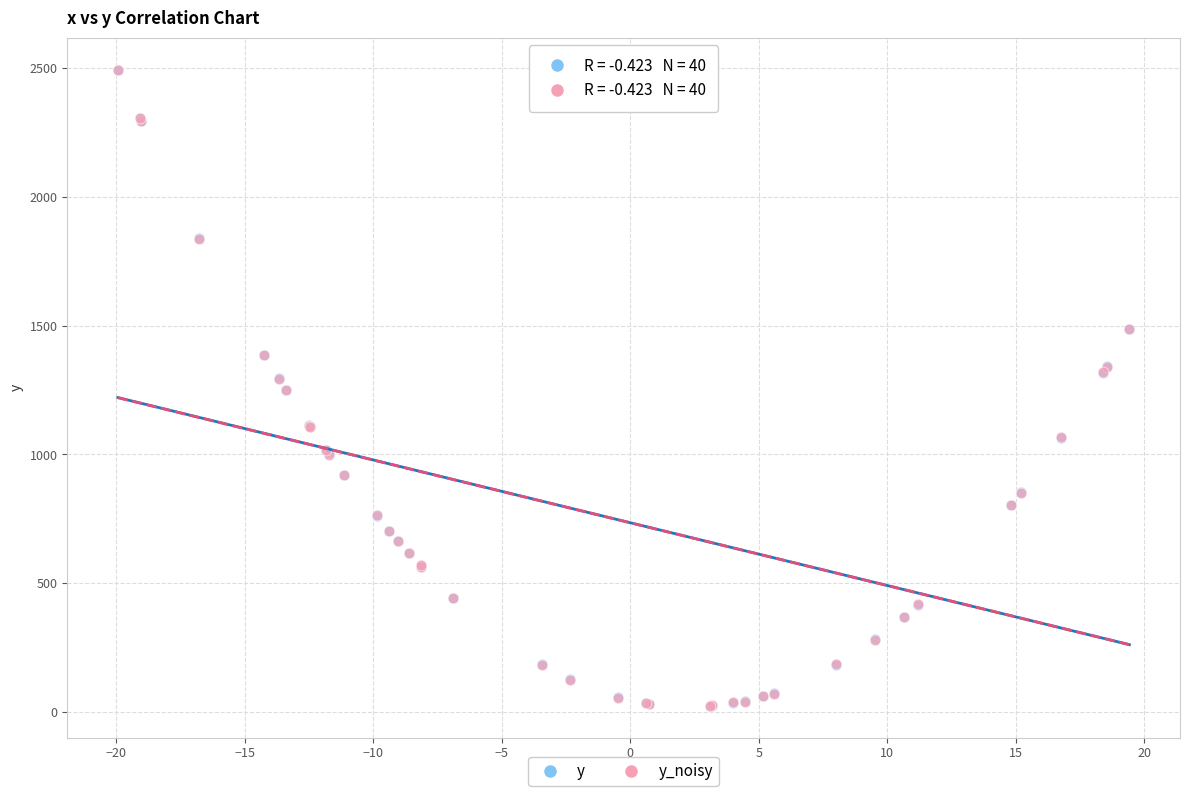

What are all the series names shown in the legend?

y, y_noisy